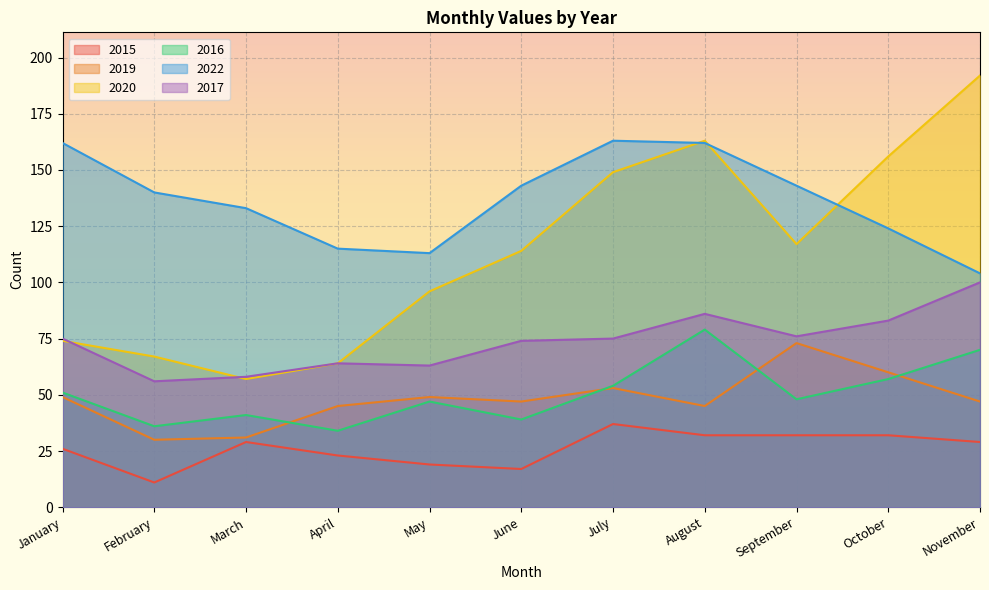

Between May and November, which series saw the biggest shift?

2020